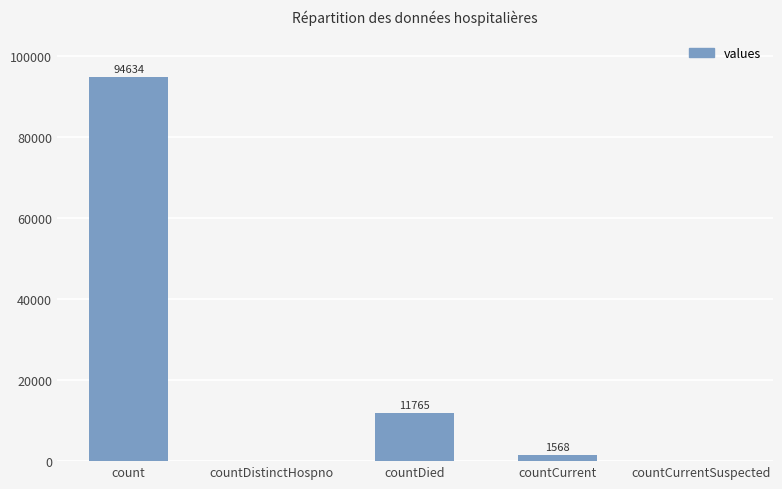

The chart shows a value of 0 at countCurrentSuspected. True or false?

True